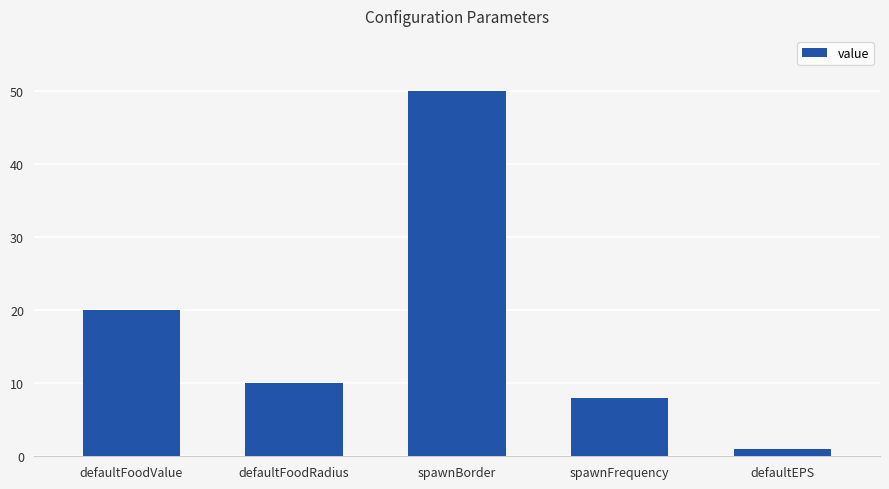

What is the value of the 4th bar from the left?

8